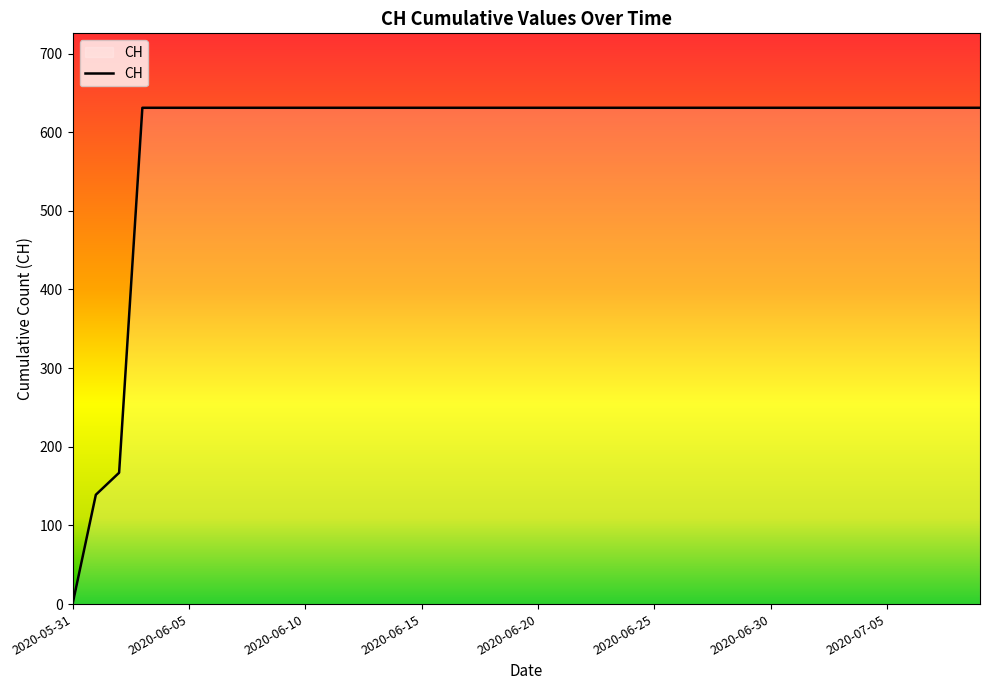

What is the greatest value displayed?

631